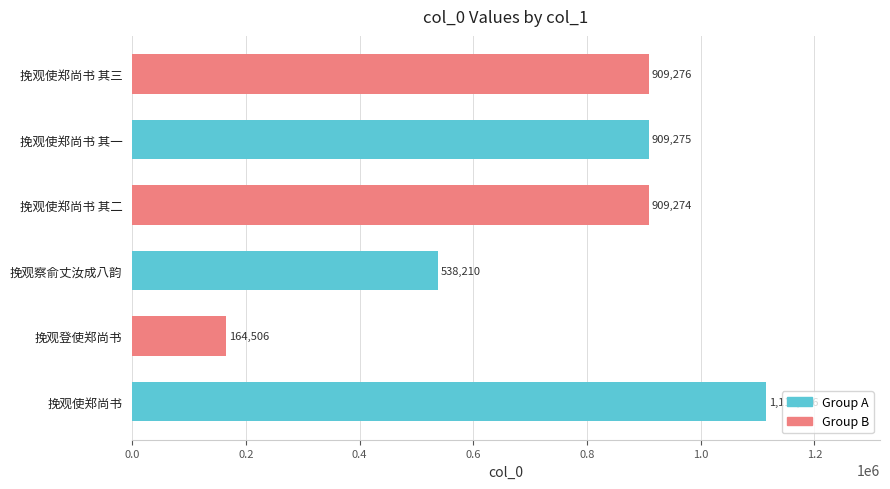

What is the greatest value displayed?

1114726